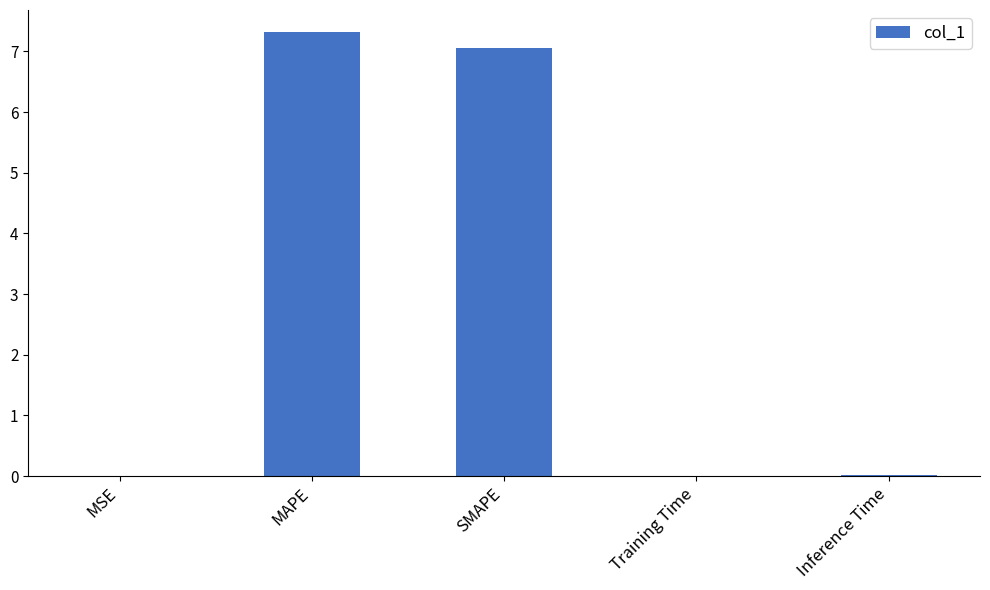

What value does the data have at SMAPE?

7.1